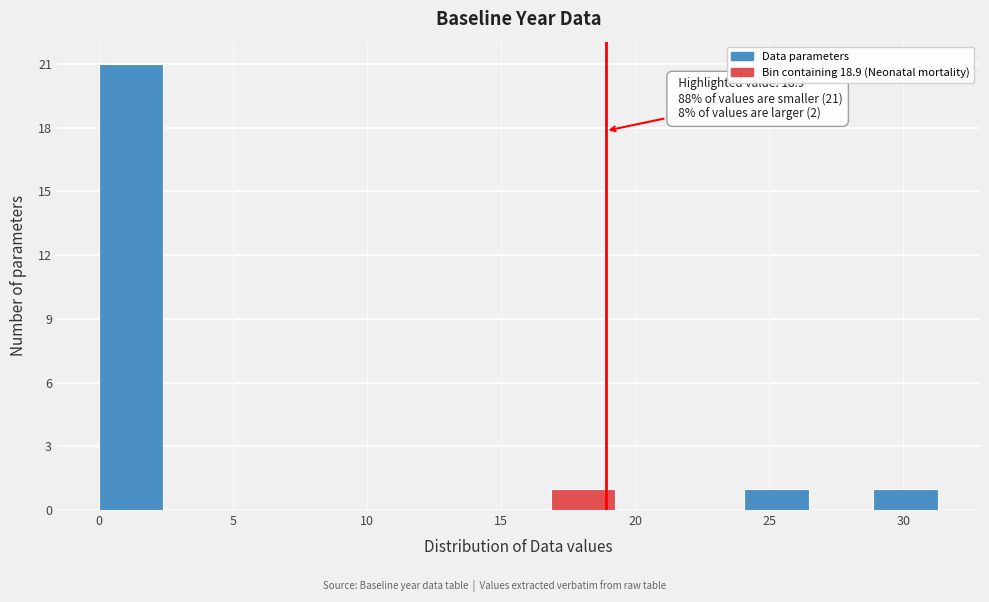

Which range on the x-axis has the tallest bar?

0.0 to 2.5